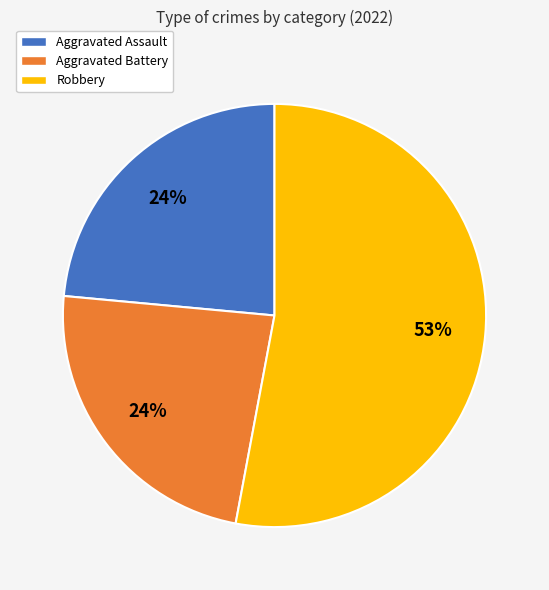

What percentage is the Aggravated Battery slice, to the nearest percent?

24%